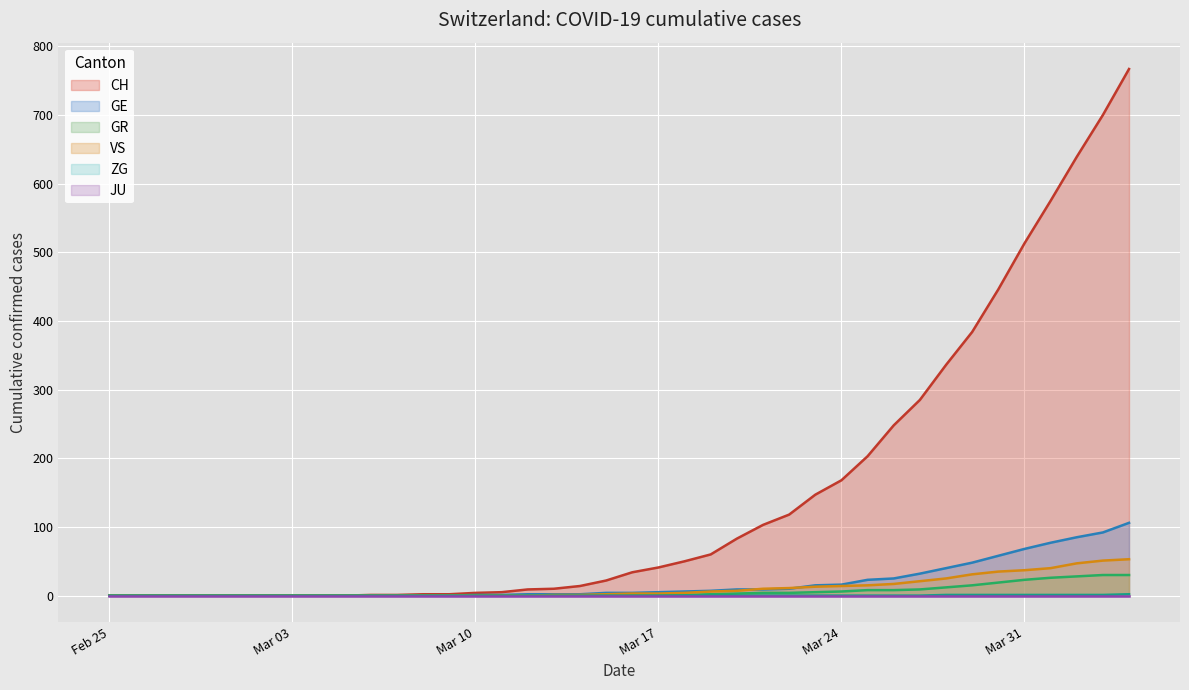

Which series has the largest range (max minus min)?

CH